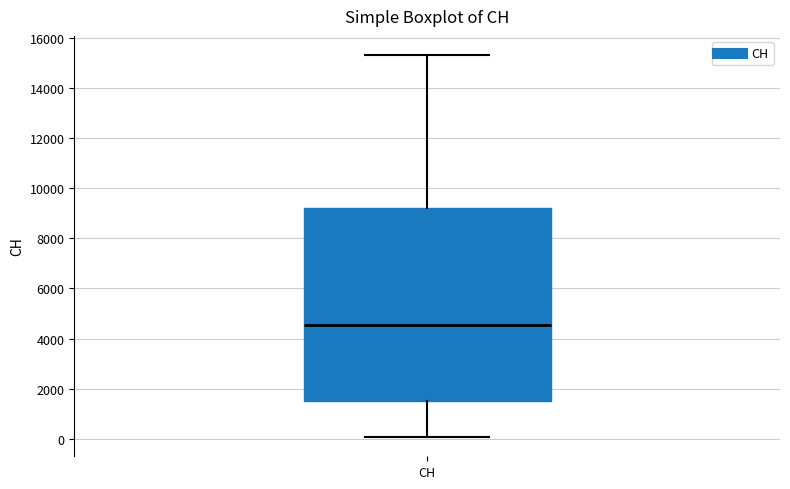

Transcribe this box plot: give where the median line is, the range the box spans, and where the two whiskers end, as read against the y-axis. The values are not printed on the chart, so give them approximately, as read against the axis.

median 4600, box 1400 to 9200, whiskers 0 to 15400